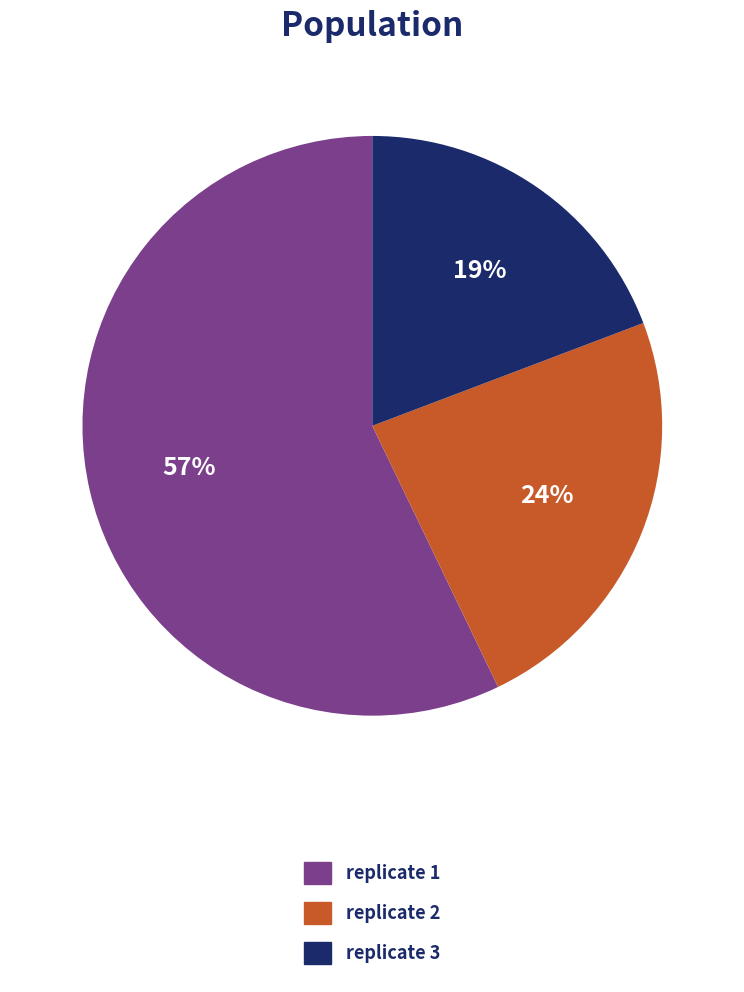

Do replicate 2 and replicate 1 together represent more than half of the pie?

Yes